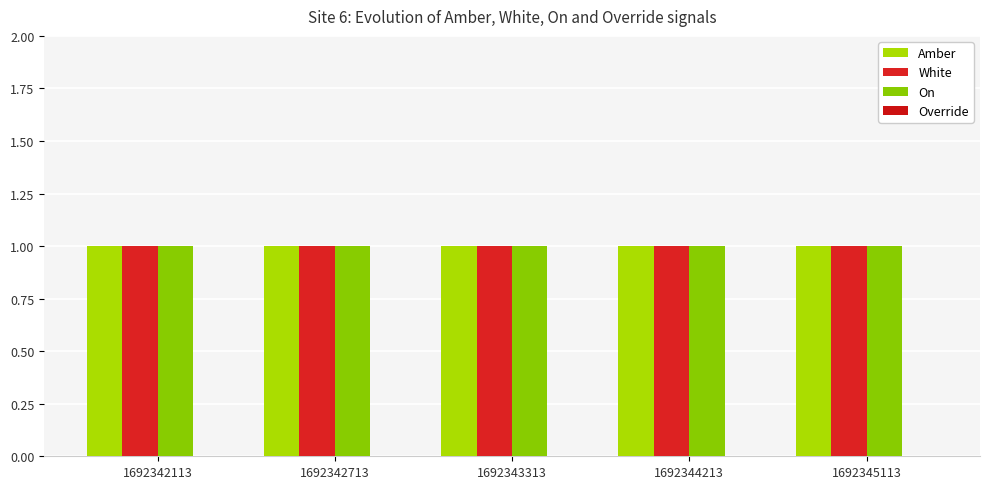

Between 1692342113 and 1692342713, which is larger?

1692342113